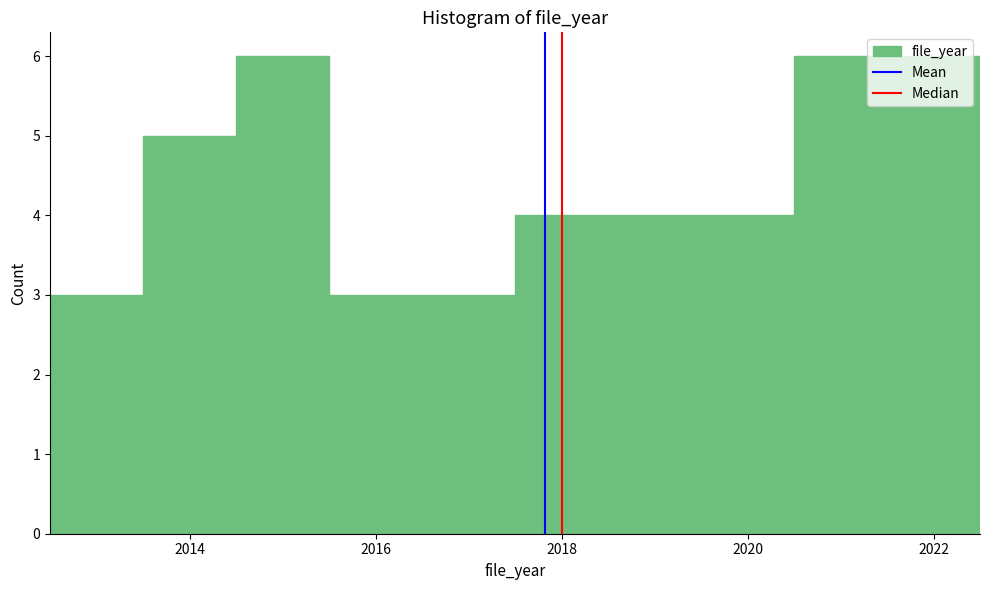

How tall is the bar that spans 2020.5 to 2021.5 on the x-axis? Neither the bar edges nor the heights are printed on the chart, so give them approximately, as read against the axes.

6